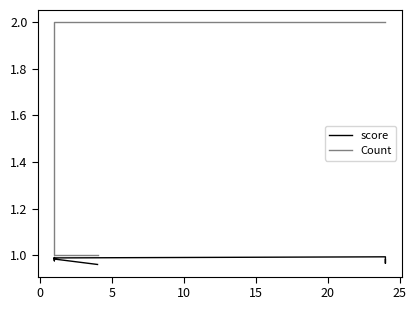

True or false: Count and score cross at least once.

False